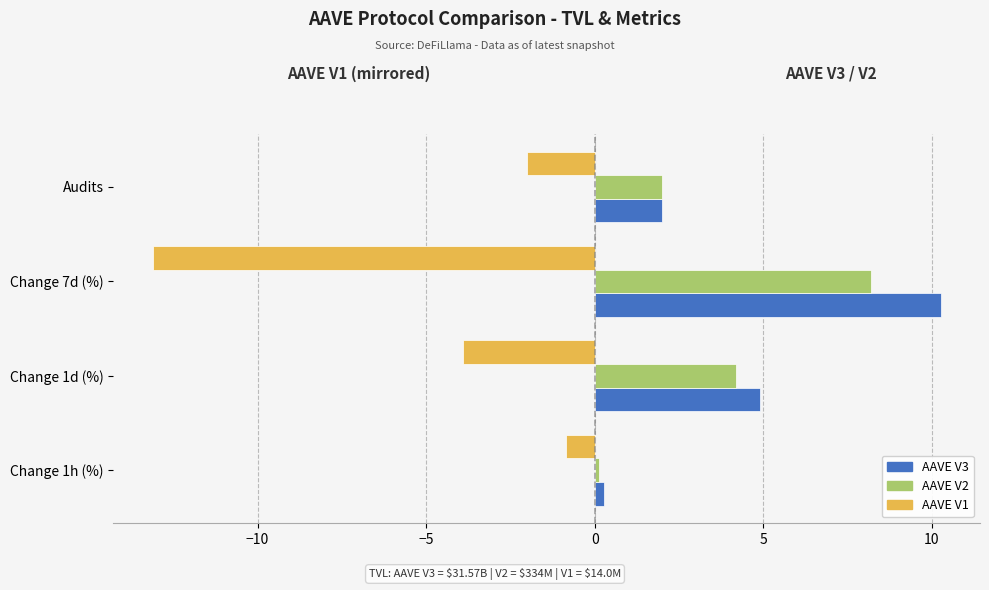

What is the sum of all AAVE V1 values?

-19.9